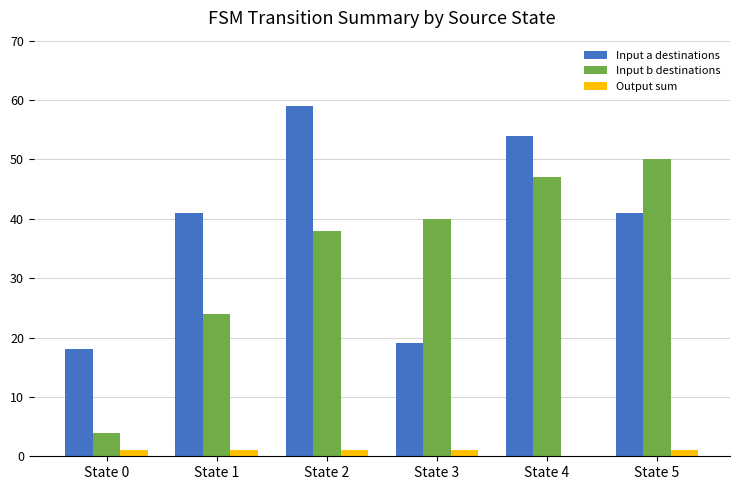

The value of Input a destinations at State 0 is 18. True or false?

True